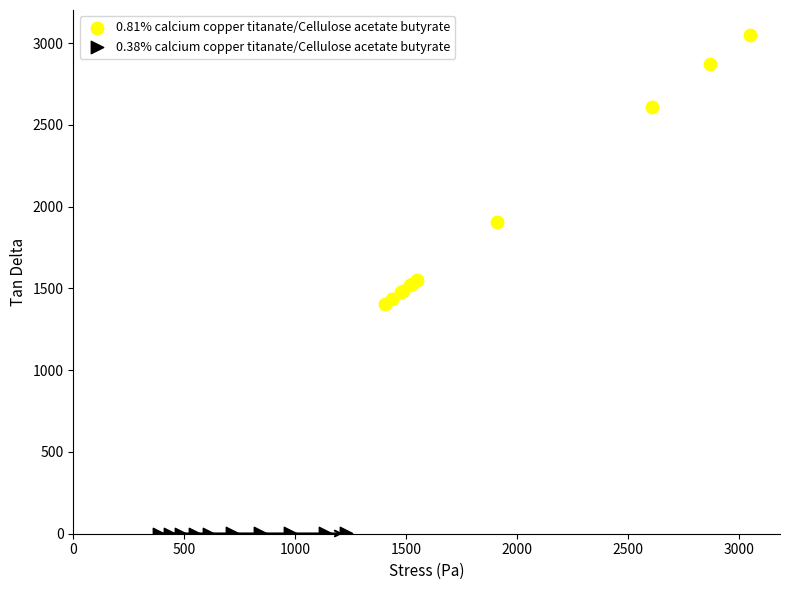

Which series reaches the minimum Y coordinate?

0.38% calcium copper titanate/Cellulose acetate butyrate